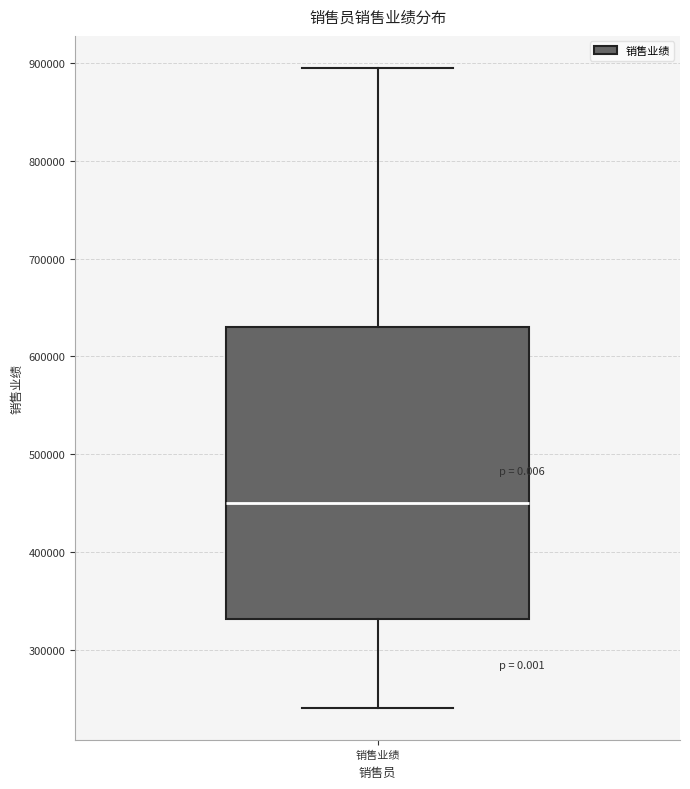

Transcribe this box plot: give where the median line is, the range the box spans, and where the two whiskers end, as read against the y-axis. The values are not printed on the chart, so give them approximately, as read against the axis.

median 450000, box 330000 to 630000, whiskers 240000 to 900000